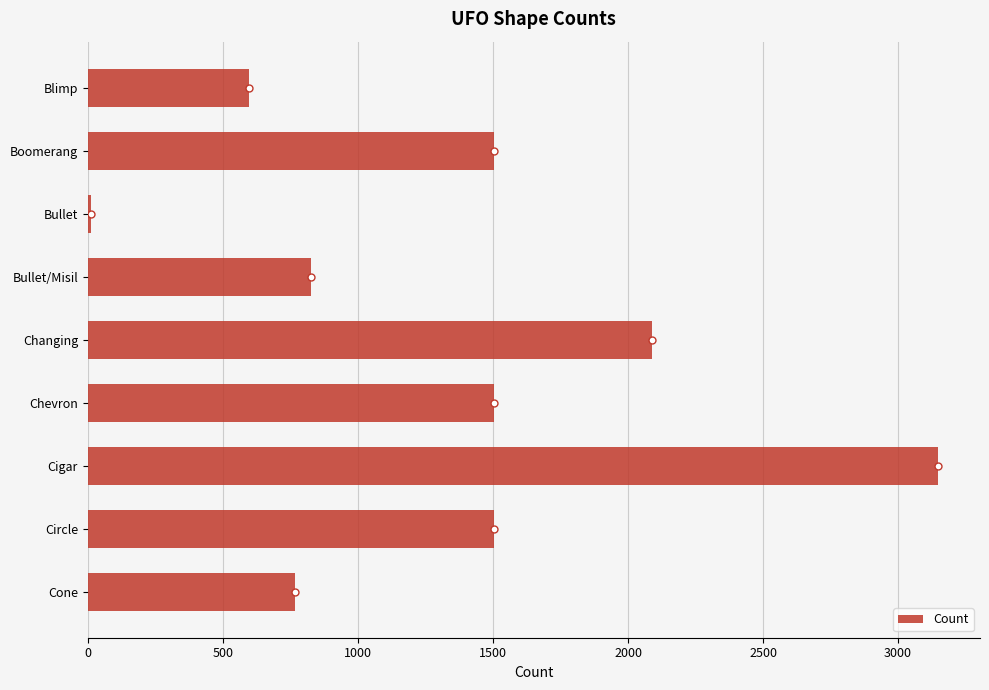

True or false: the data shows 767 at Cone.

True